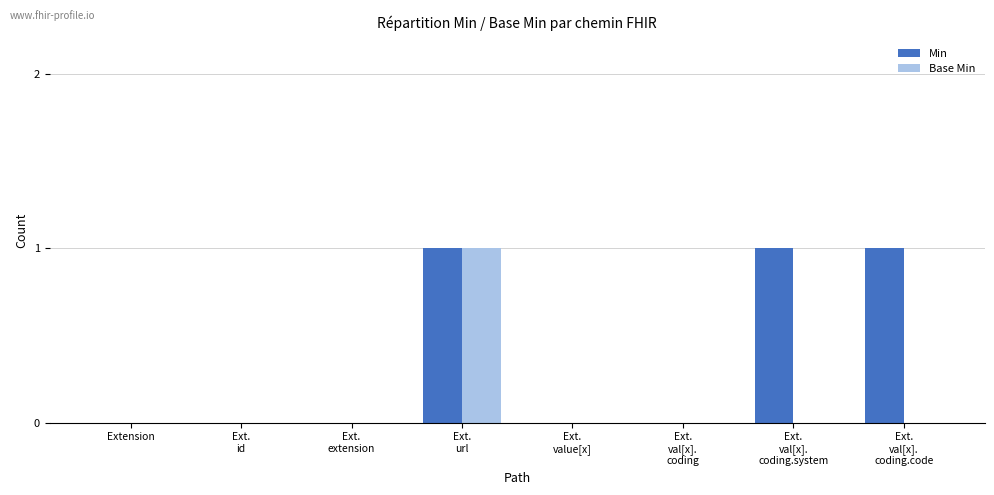

What is the sum of all Min values?

3